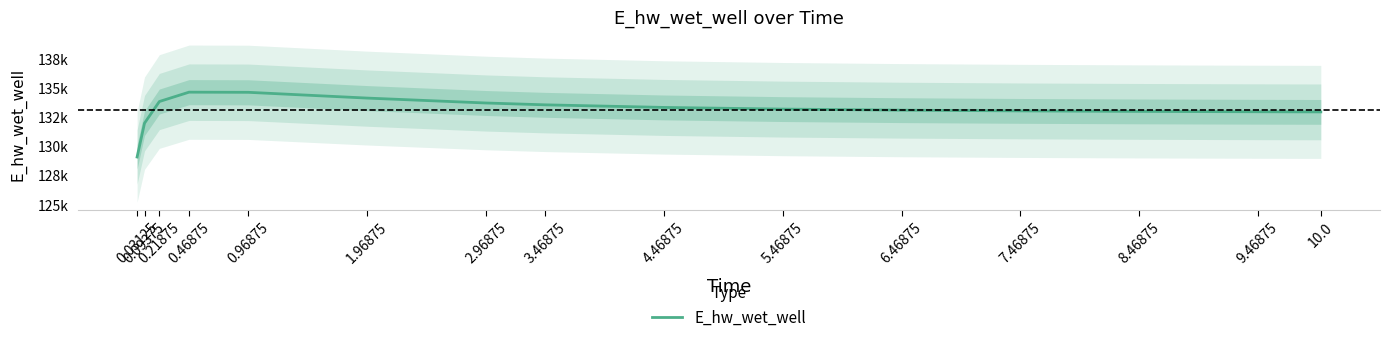

Approximately how many times larger is the value at 1.96875 compared to 9.46875?

1.0